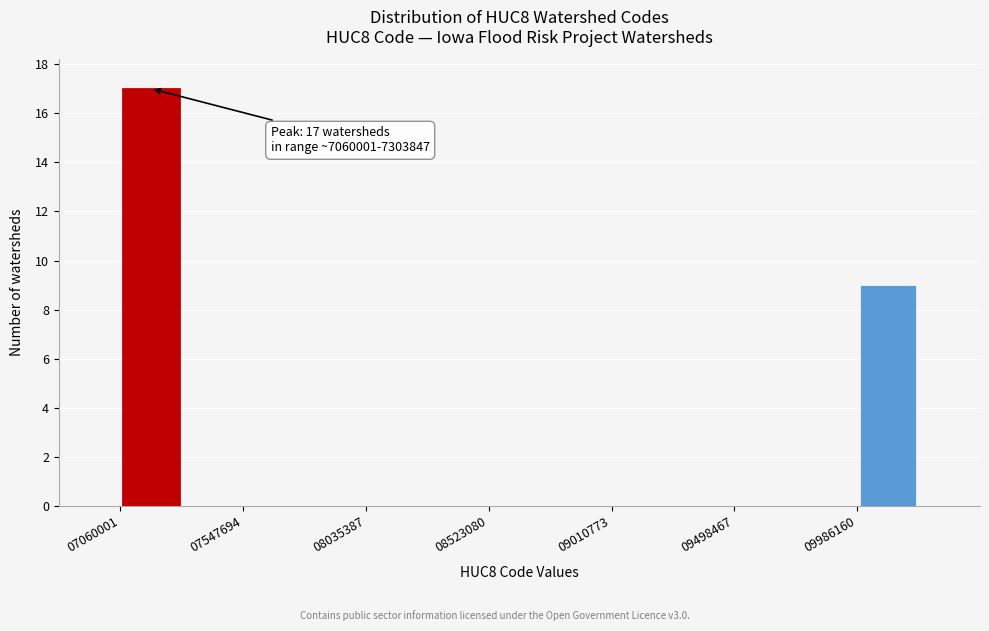

Over which range of the x-axis is the bar tallest?

7050000 to 7300000